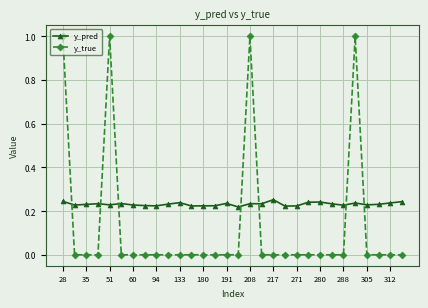

Which series has the largest total across all categories?

y_pred